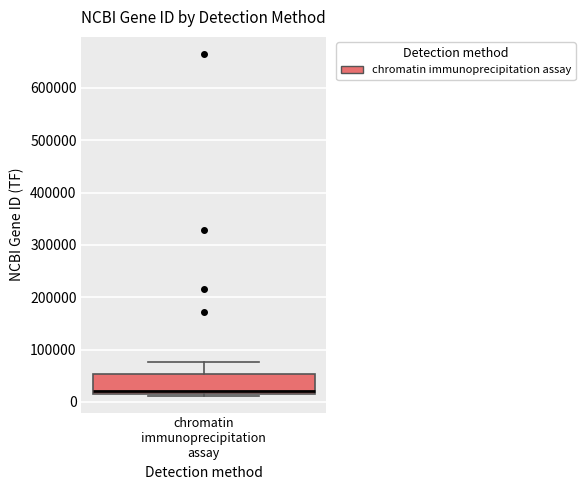

Read this box plot against the y-axis: the position of the median line, the range covered by the box, and the ends of both whiskers. The values are not printed on the chart, so give them approximately, as read against the axis.

median 20000 (just above the box's lower edge), box 20000 to 50000, whiskers 10000 to 80000